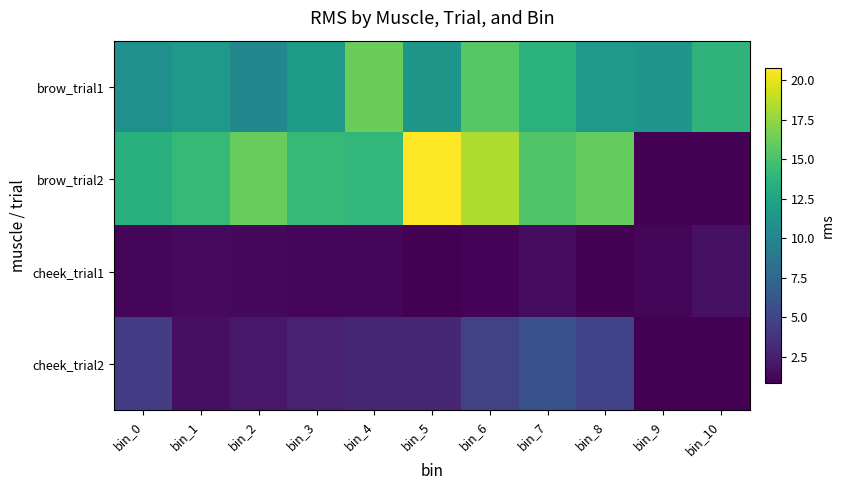

What is the greatest value displayed?

20.8